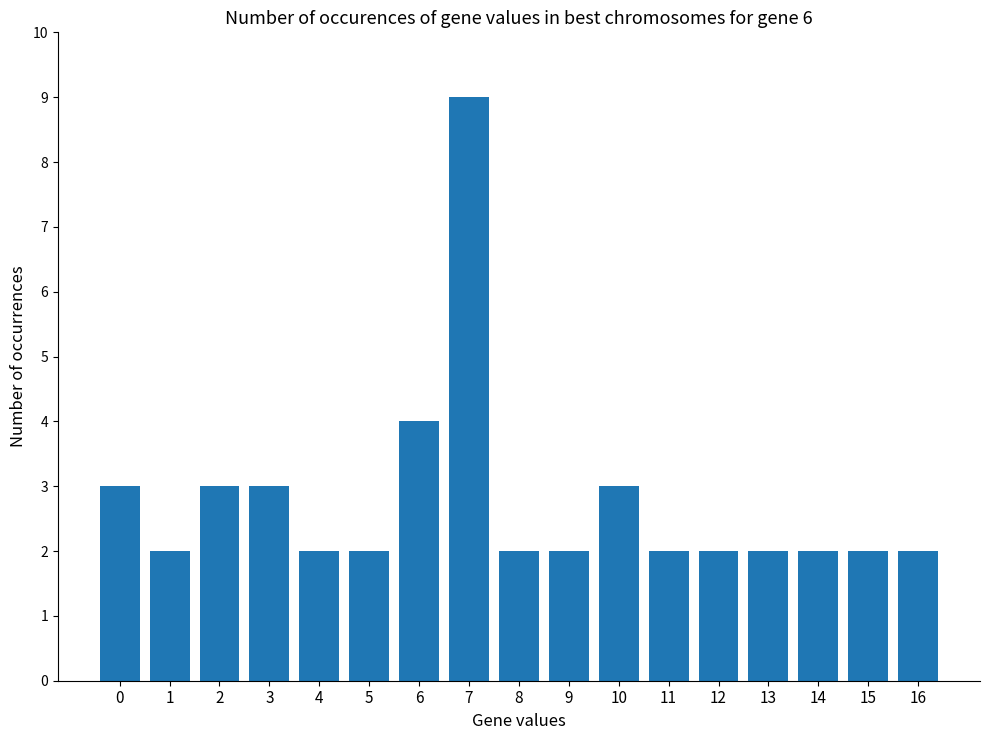

Reading right to left, list all the values displayed in this chart.

2	2	2	2	2	2	3	2	2	9	4	2	2	3	3	2	3